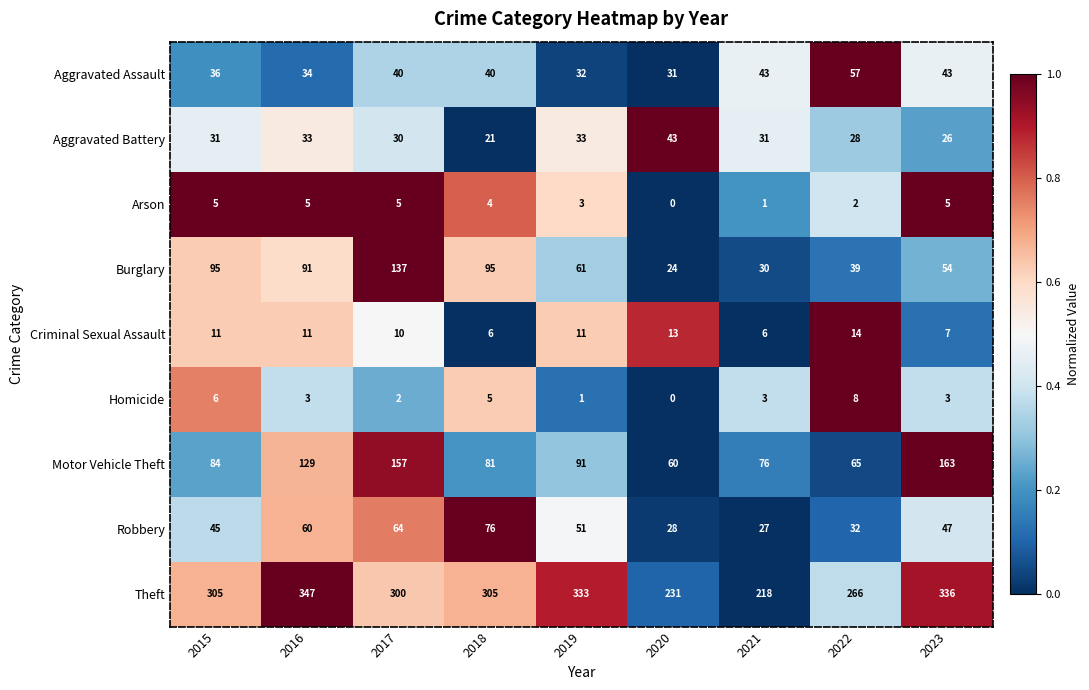

What is the total value across all series at 2022?

511